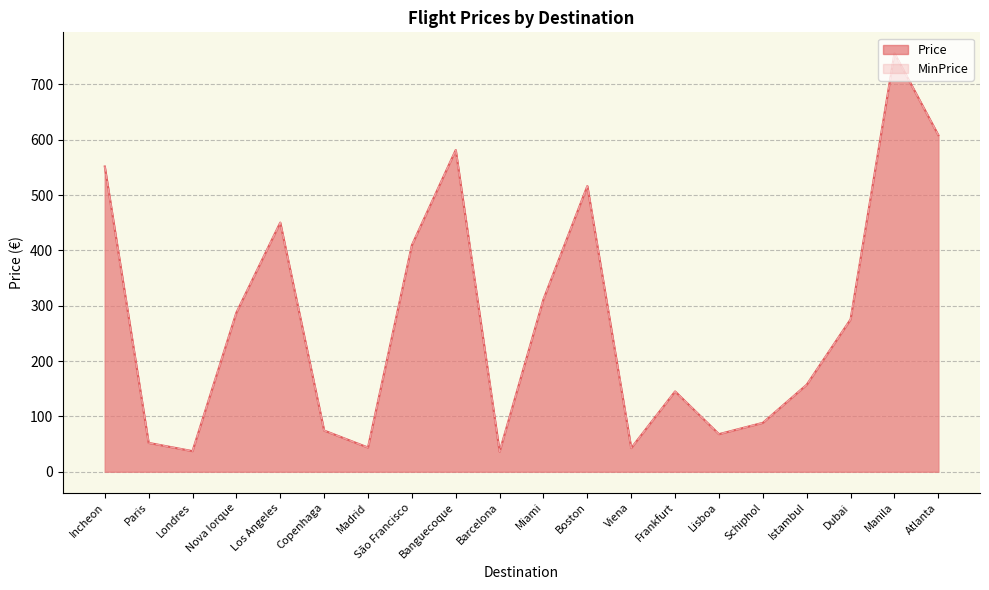

Reading left to right, list all the values displayed in this chart.

Price: 551.6	52.1	37.2	287.4	450.2	74.4	43.7	409.3	581.4	36.3	311.6	516.2	42.8	145.1	67.9	88.4	157.2	275.3	756.2	608.3
MinPrice: 551.6	52.1	37.2	287.4	450.2	74.4	43.7	409.3	581.4	36.3	311.6	516.2	42.8	145.1	67.9	88.4	157.2	275.3	756.2	608.3